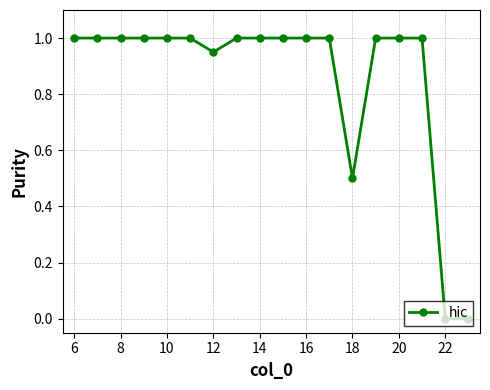

What is the difference between the maximum and minimum values?

1.0